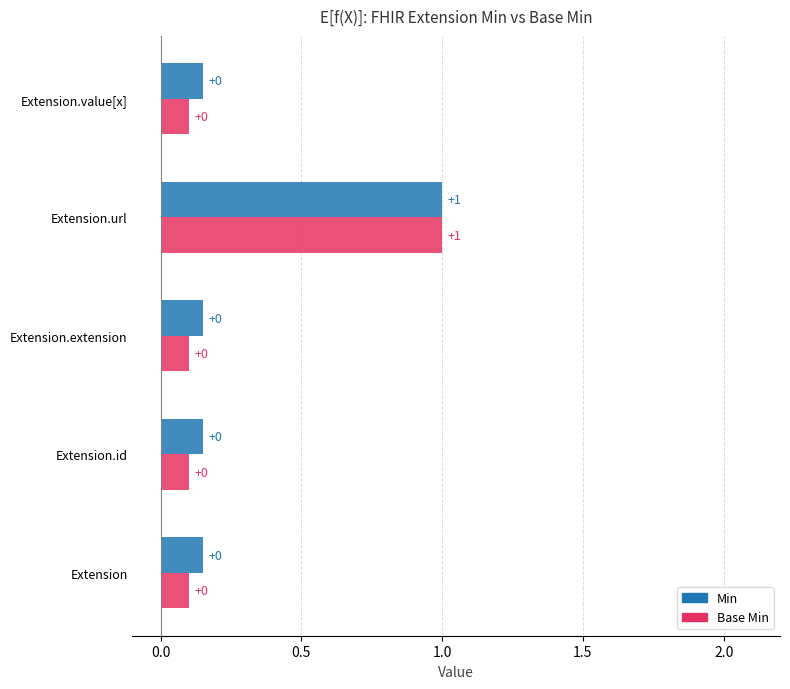

At Extension.url, list the series in order from largest to smallest.

Min, Base Min